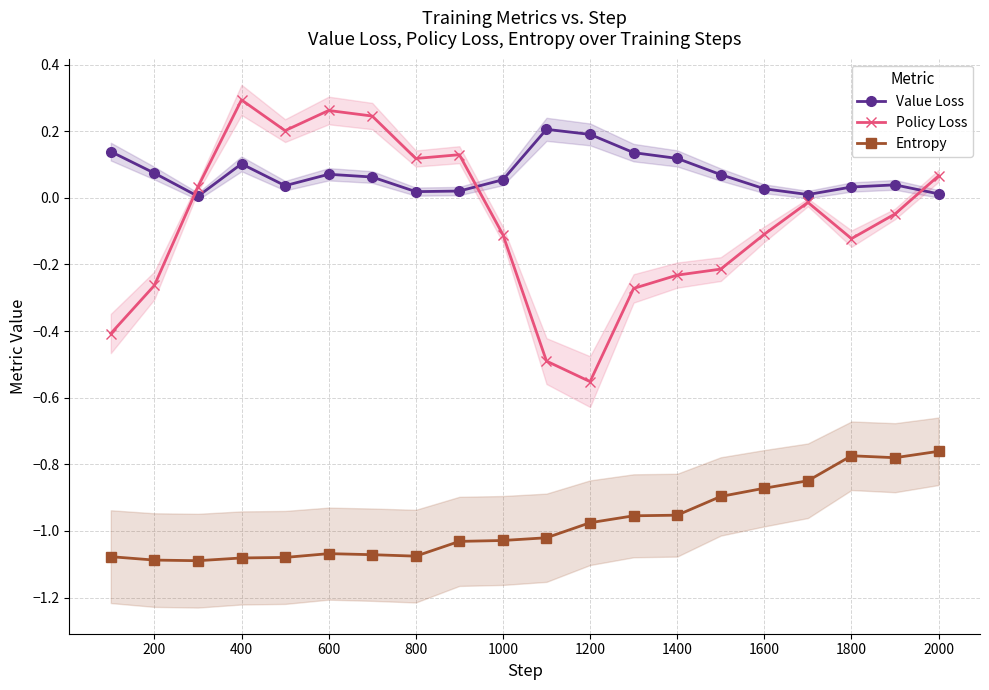

After their last crossing, which series has the higher values: Value Loss or Policy Loss?

Policy Loss